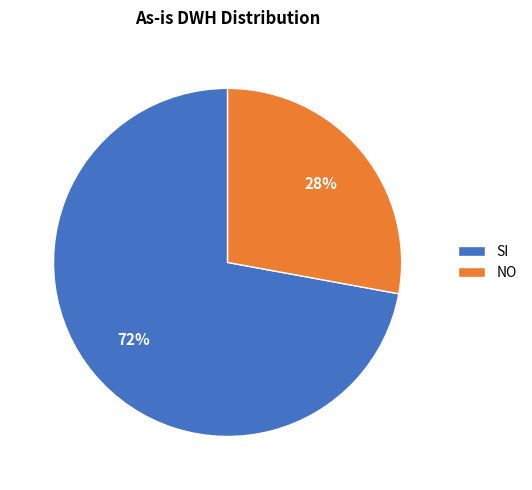

Which category has the smallest portion of the pie?

NO